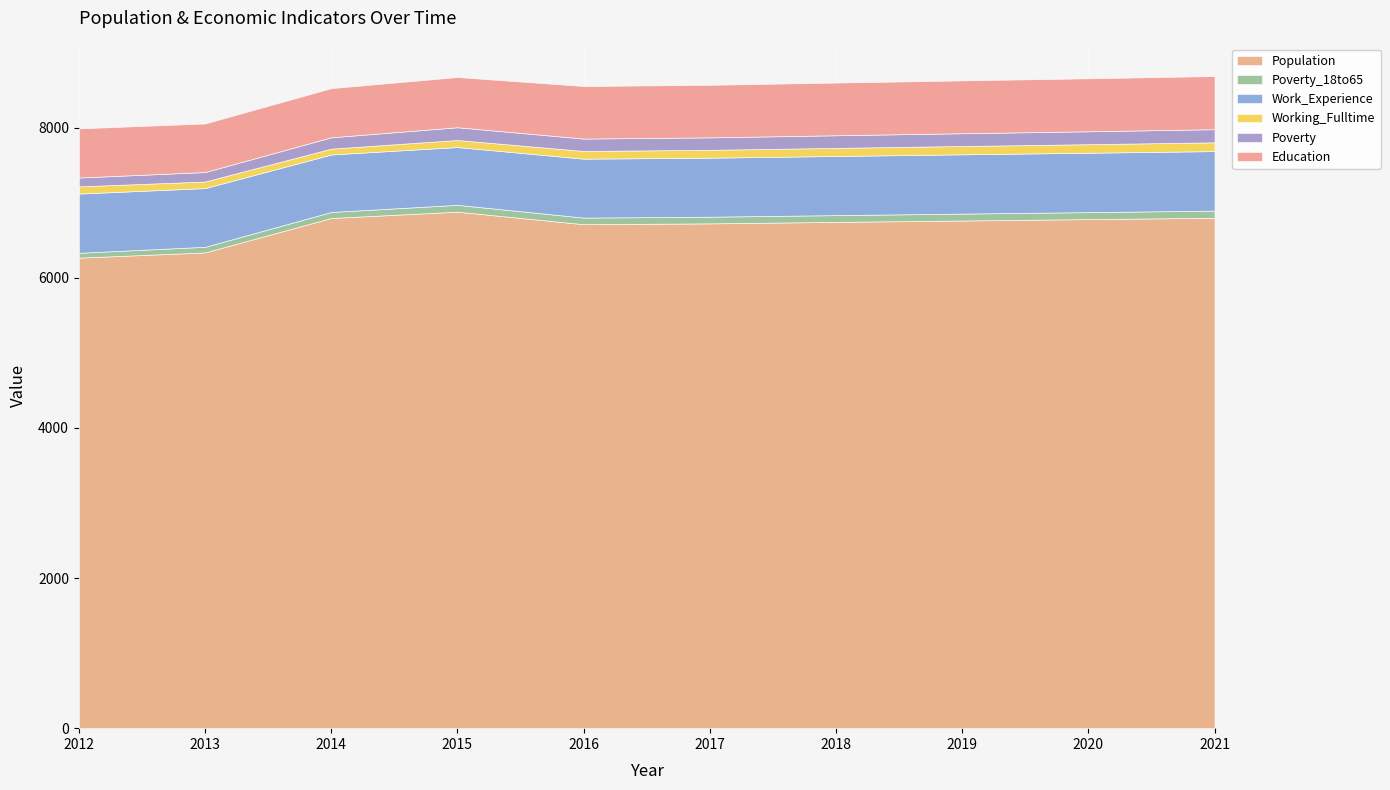

Where is Working_Fulltime nearest to the value 97?

2012